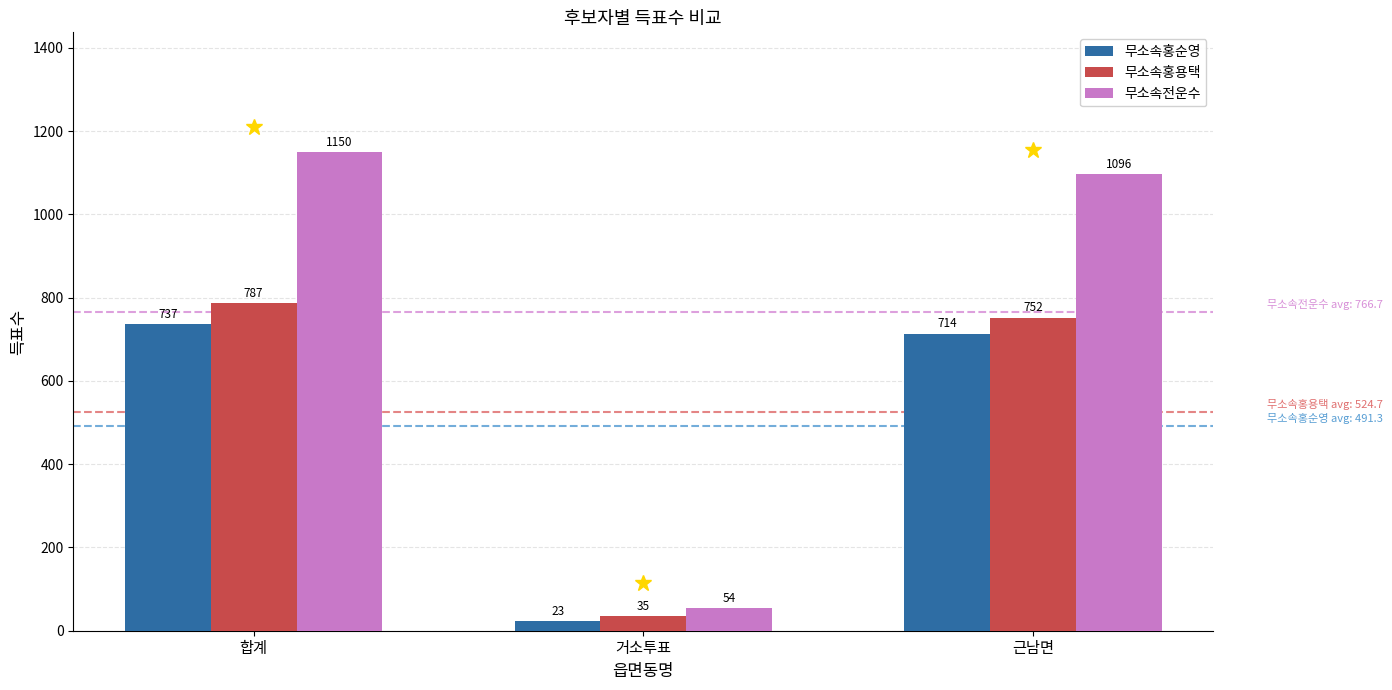

What is the minimum value for 무소속홍순영?

23